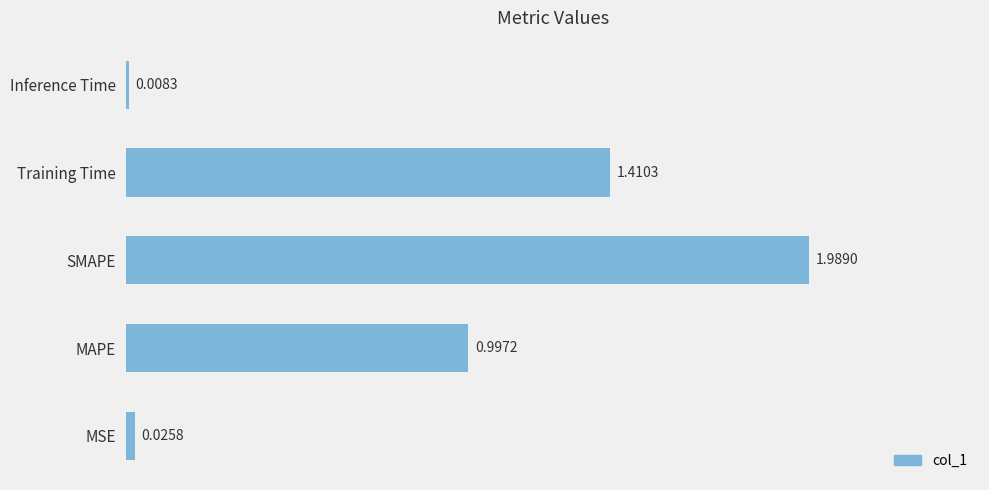

What is the average value?

0.9